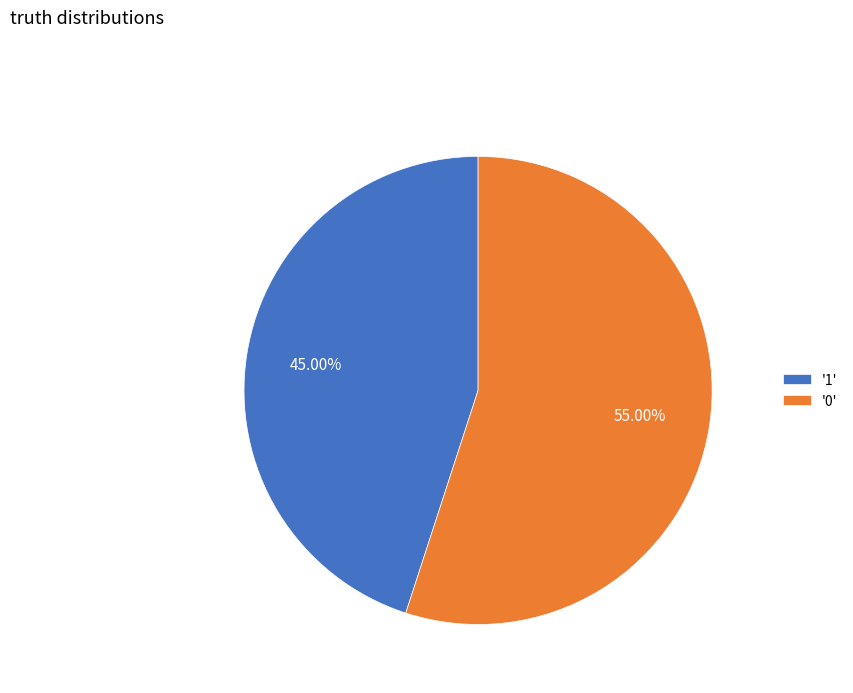

Which has a higher value, '0' or '1'?

'0'